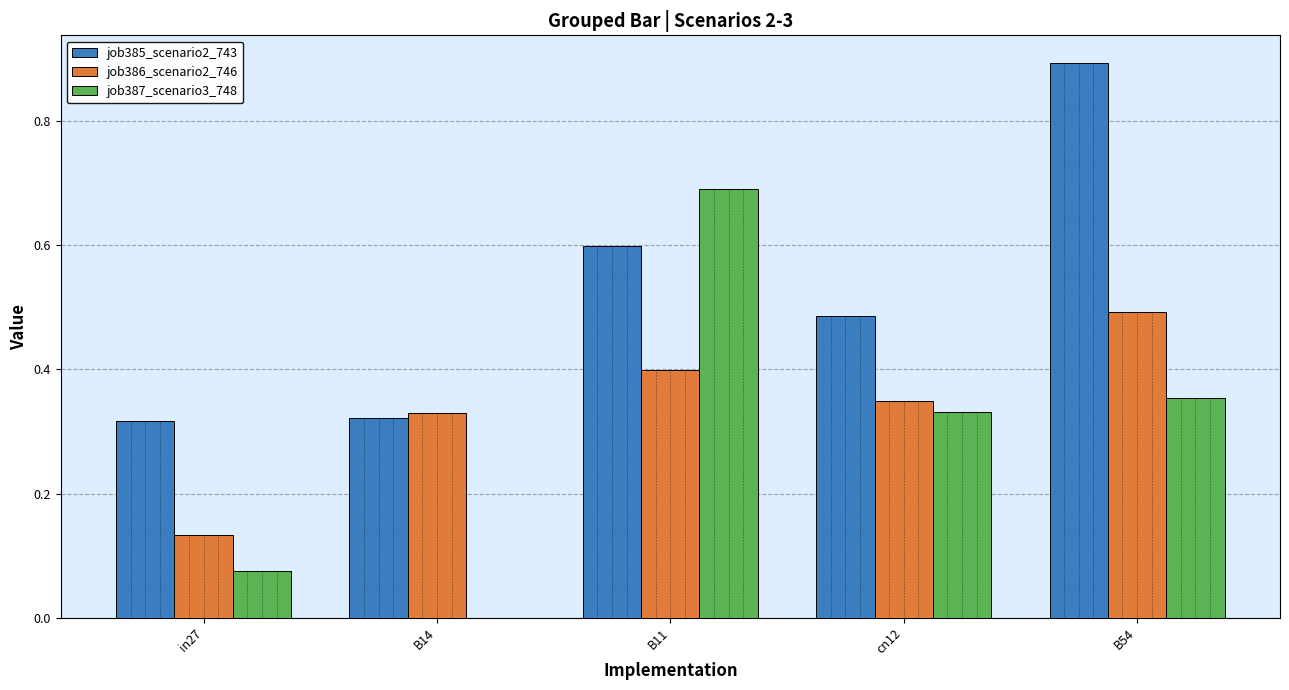

What is the sum of the job387_scenario3_748 values at B11 and B54?

1.0